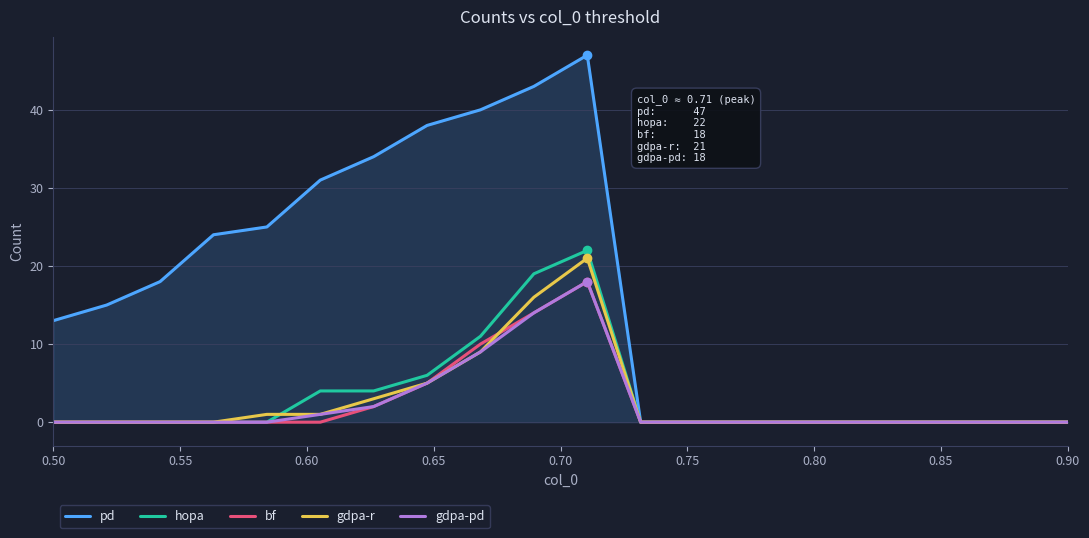

Which series has the largest total across all categories?

pd